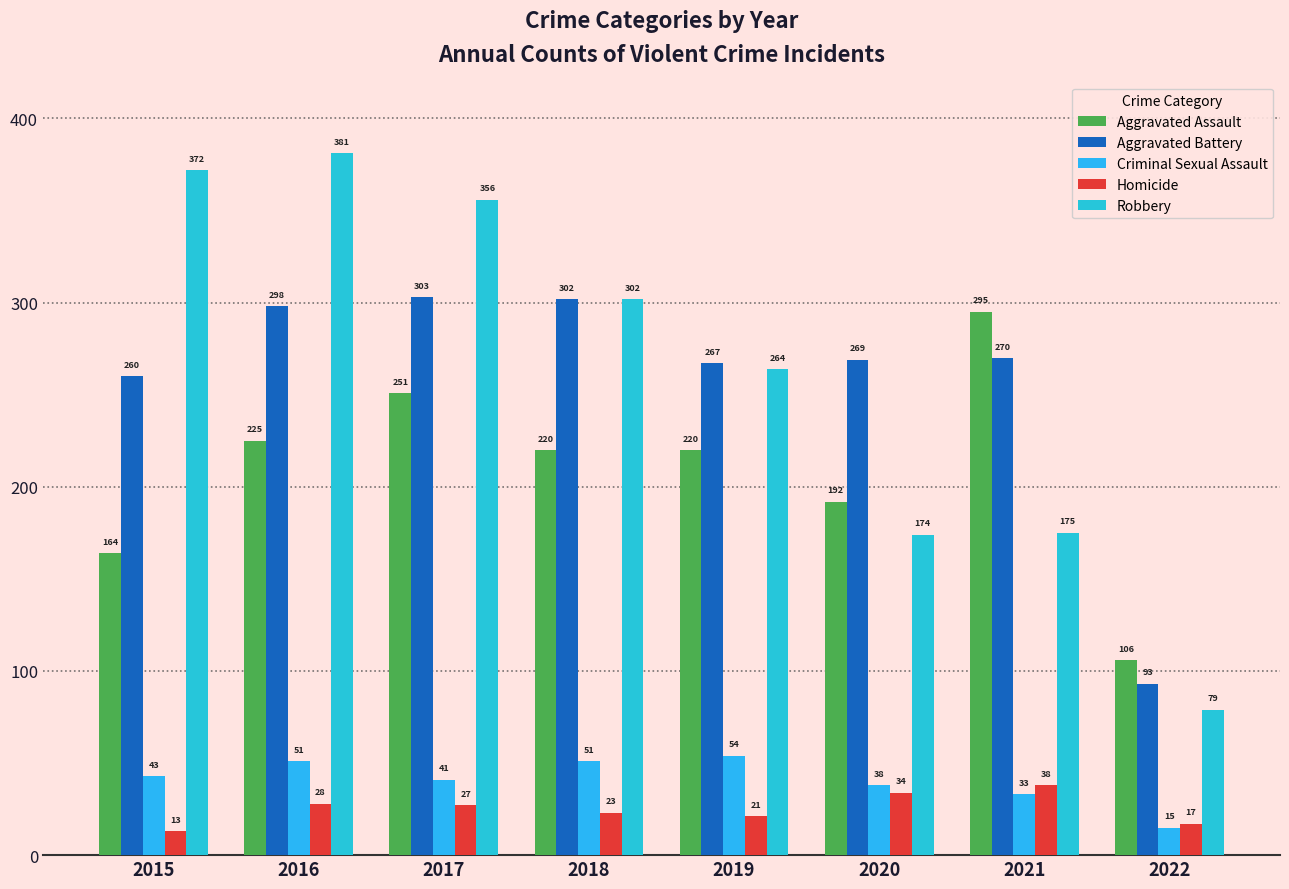

What is the difference between the maximum and minimum values in the Homicide series?

25